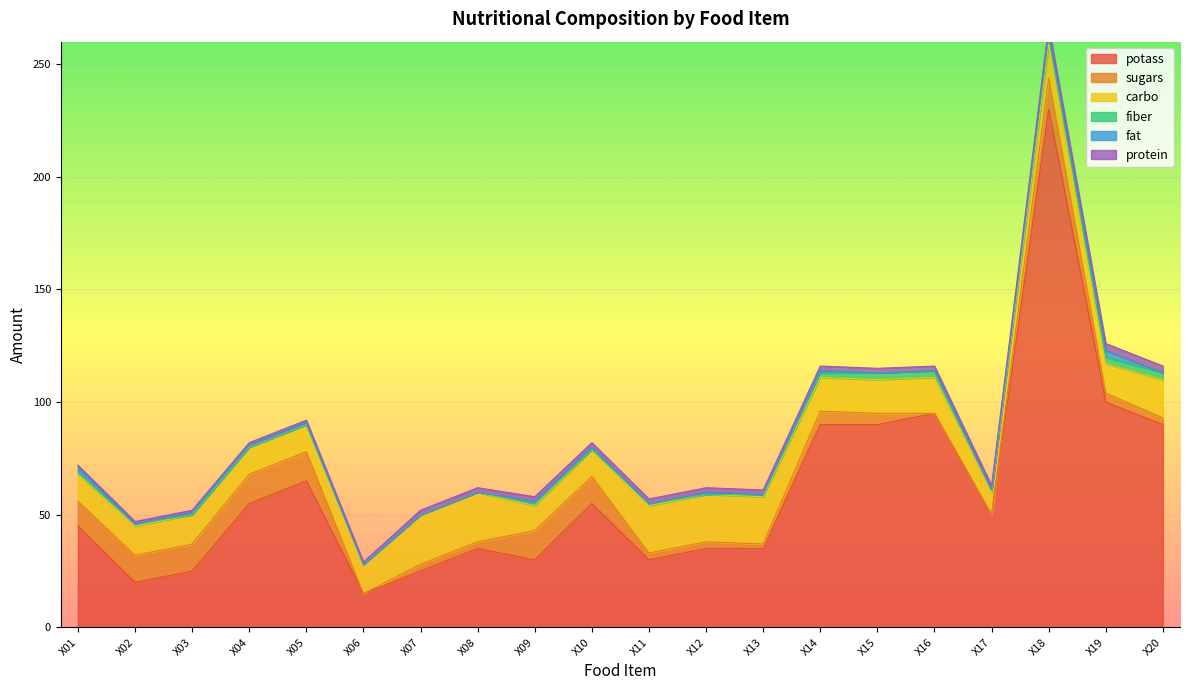

What is the highest value of the fiber series?

4